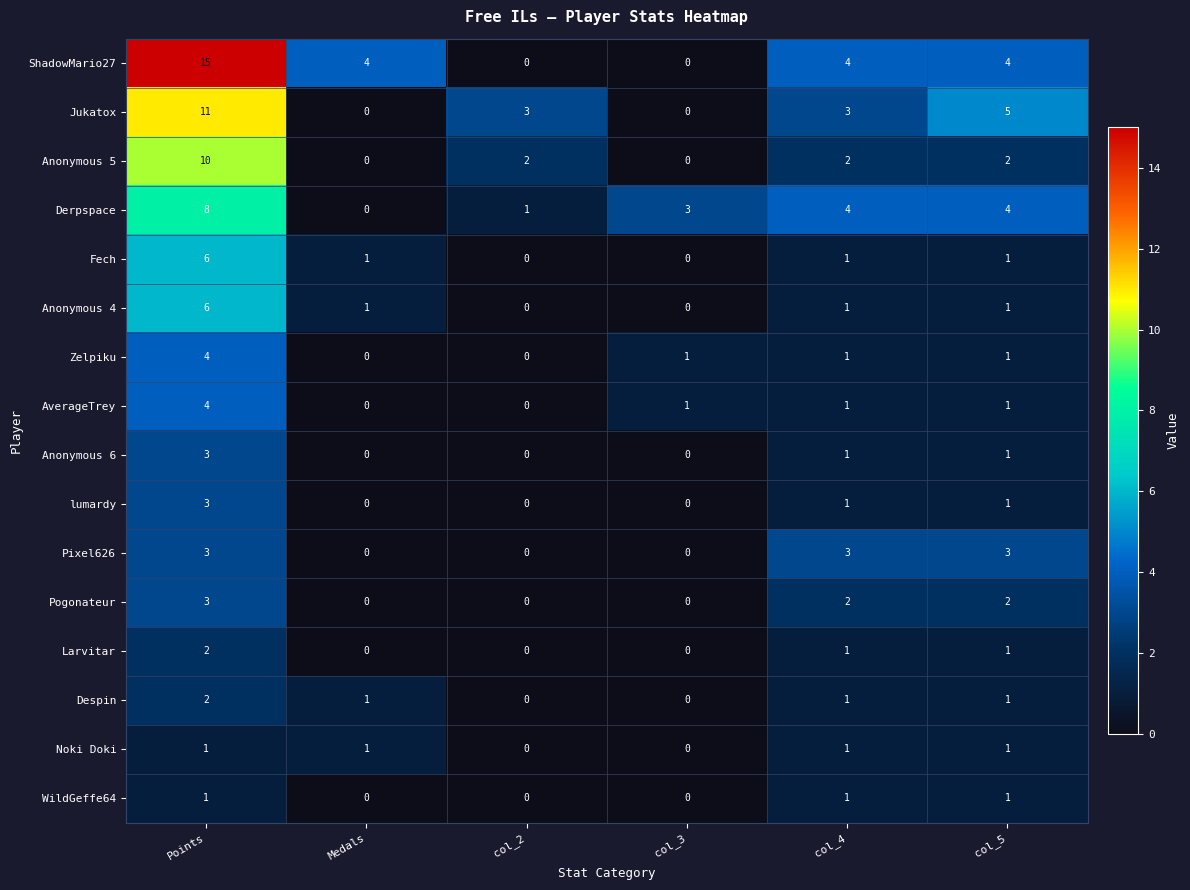

At which label does Despin reach its peak?

Points